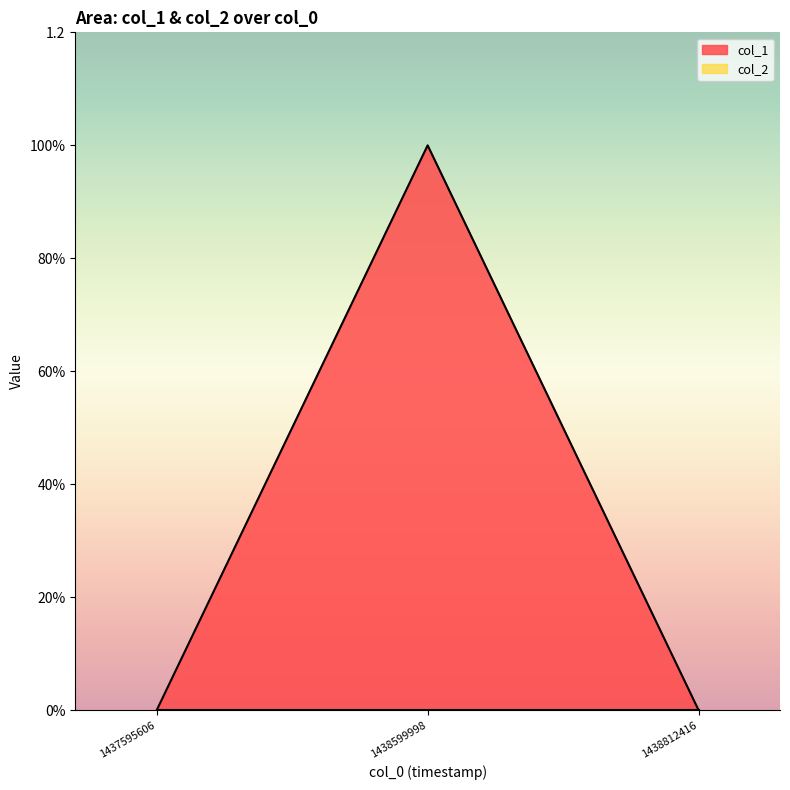

What is the difference between the maximum and minimum values?

1